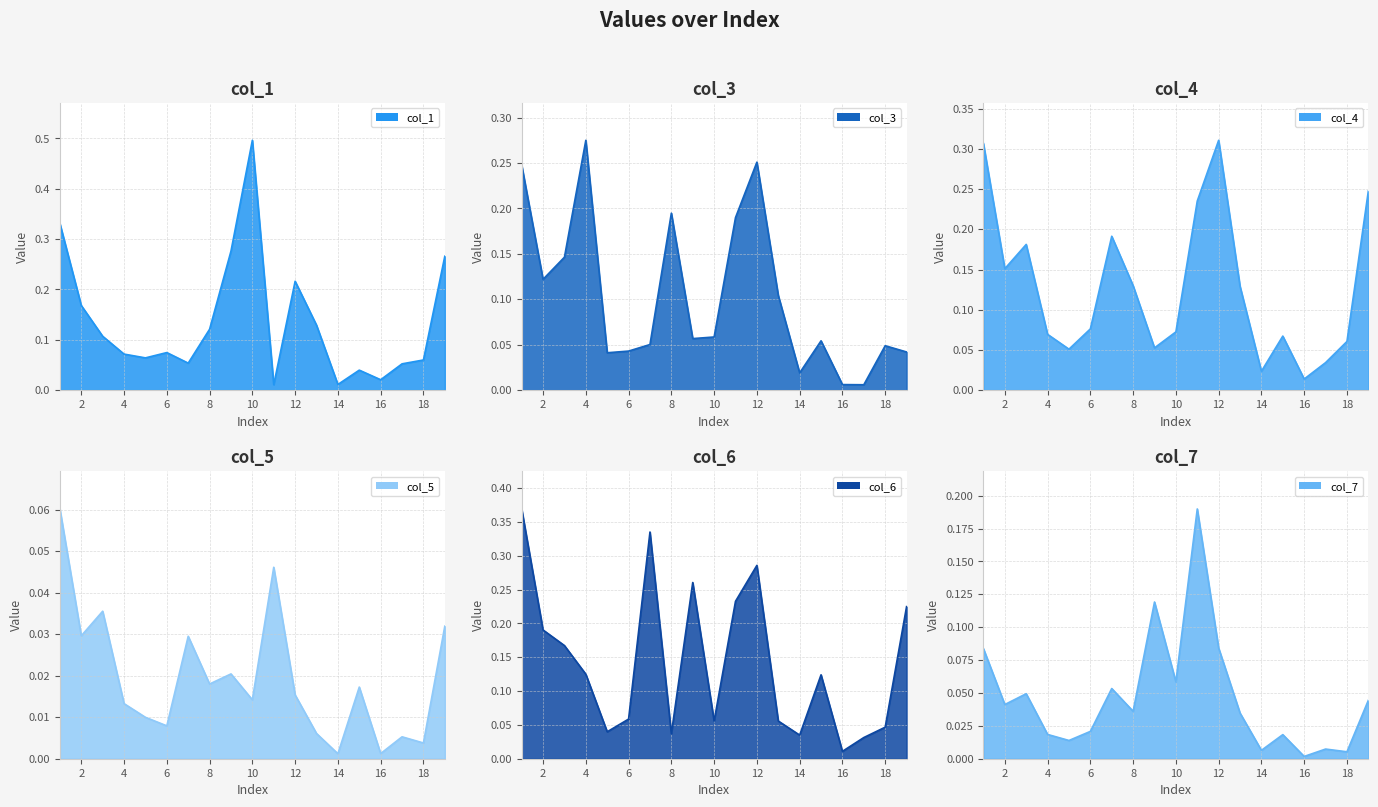

Reading right to left, what are all the values shown in this chart?

col_1: 19=0.3	18=0.1	17=0.1	16=0.0	15=0.0	14=0.0	13=0.1	12=0.2	11=0.0	10=0.5	9=0.3	8=0.1	7=0.1	6=0.1	5=0.1	4=0.1	3=0.1	2=0.2	1=0.3
col_3: 19=0.0	18=0.0	17=0.0	16=0.0	15=0.1	14=0.0	13=0.1	12=0.3	11=0.2	10=0.1	9=0.1	8=0.2	7=0.1	6=0.0	5=0.0	4=0.3	3=0.1	2=0.1	1=0.2
col_4: 19=0.2	18=0.1	17=0.0	16=0.0	15=0.1	14=0.0	13=0.1	12=0.3	11=0.2	10=0.1	9=0.1	8=0.1	7=0.2	6=0.1	5=0.1	4=0.1	3=0.2	2=0.2	1=0.3
col_5: 19=0.0	18=0.0	17=0.0	16=0.0	15=0.0	14=0.0	13=0.0	12=0.0	11=0.0	10=0.0	9=0.0	8=0.0	7=0.0	6=0.0	5=0.0	4=0.0	3=0.0	2=0.0	1=0.1
col_6: 19=0.2	18=0.0	17=0.0	16=0.0	15=0.1	14=0.0	13=0.1	12=0.3	11=0.2	10=0.1	9=0.3	8=0.0	7=0.3	6=0.1	5=0.0	4=0.1	3=0.2	2=0.2	1=0.4
col_7: 19=0.0	18=0.0	17=0.0	16=0.0	15=0.0	14=0.0	13=0.0	12=0.1	11=0.2	10=0.1	9=0.1	8=0.0	7=0.1	6=0.0	5=0.0	4=0.0	3=0.0	2=0.0	1=0.1